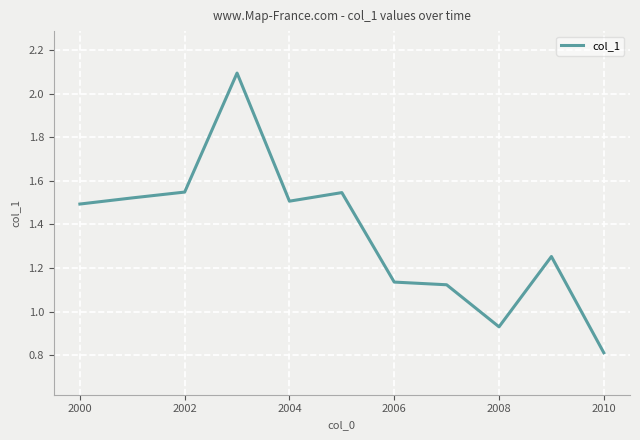

What is the smallest value displayed?

0.8